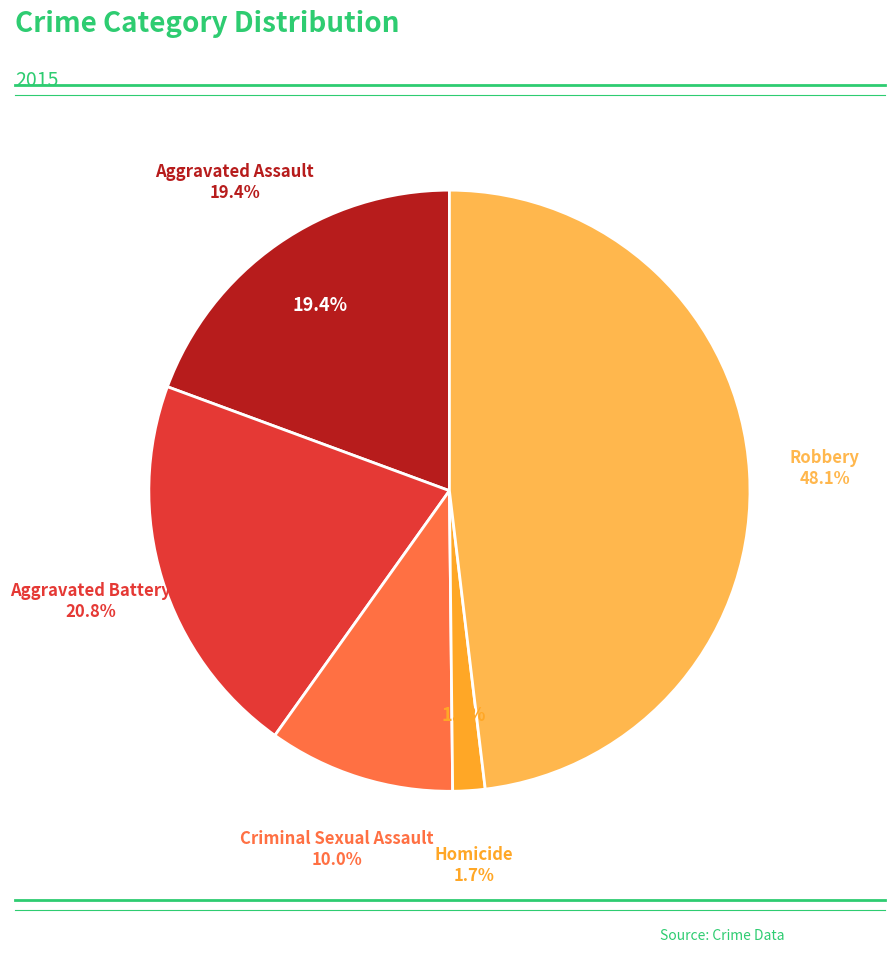

To the nearest percent, what is the average slice percentage?

20%